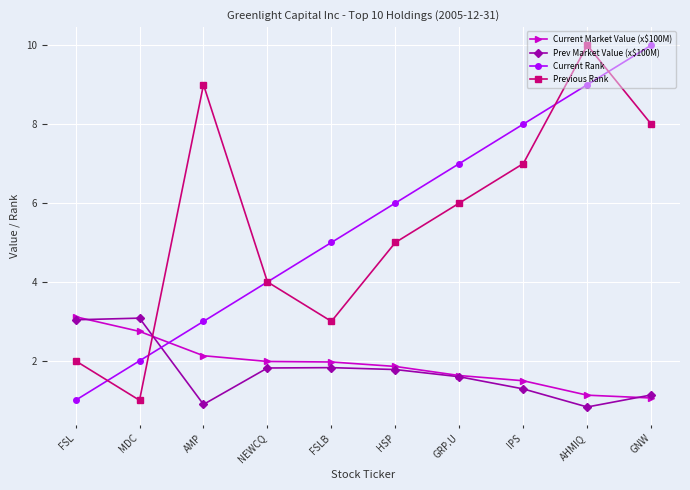

How many times do Prev Market Value (x$100M) and Previous Rank cross each other?

1